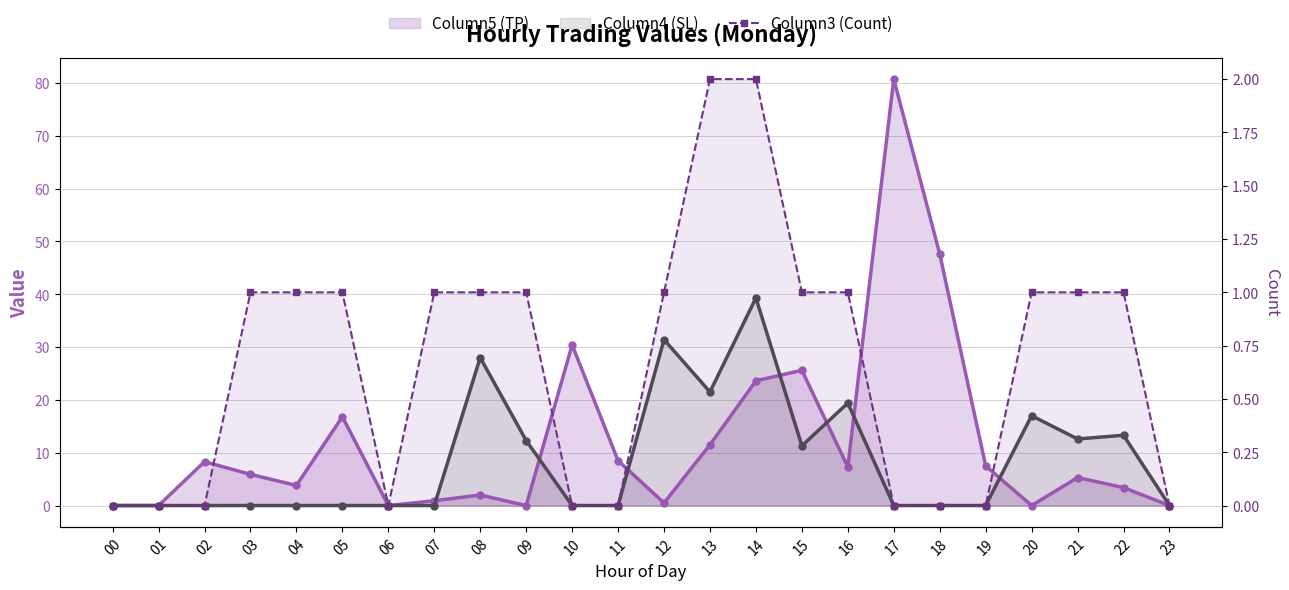

Count the Column3 (Count) values in the range 0 to 1.

22